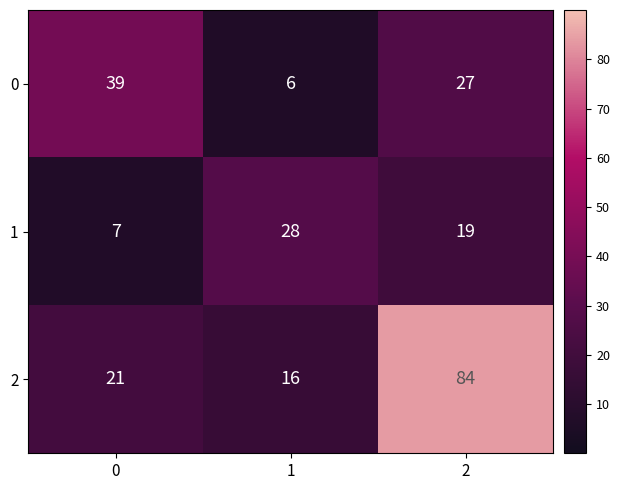

Rank the categories by 1 value from highest to lowest.

1, 2, 0